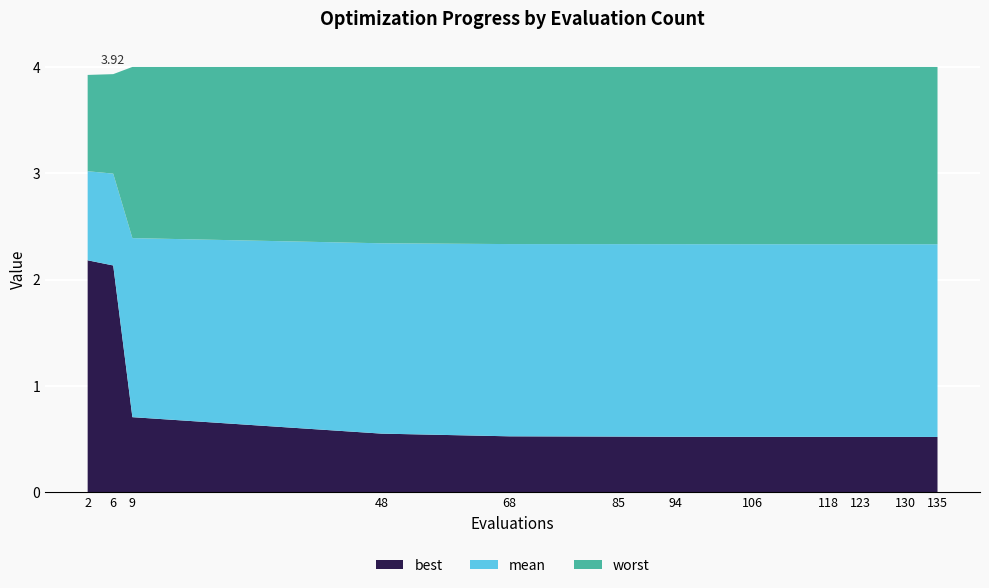

Reading left to right, list all the values displayed in this chart.

best: 2=2.2	6=2.1	9=0.7	48=0.6	68=0.5	85=0.5	94=0.5	106=0.5	118=0.5	123=0.5	130=0.5	135=0.5
mean: 2=3.0	6=3.0	9=2.4	48=2.3	68=2.3	85=2.3	94=2.3	106=2.3	118=2.3	123=2.3	130=2.3	135=2.3
worst: 2=3.9	6=3.9	9=4.0	48=4.0	68=4.0	85=4.0	94=4.0	106=4.0	118=4.0	123=4.0	130=4.0	135=4.0